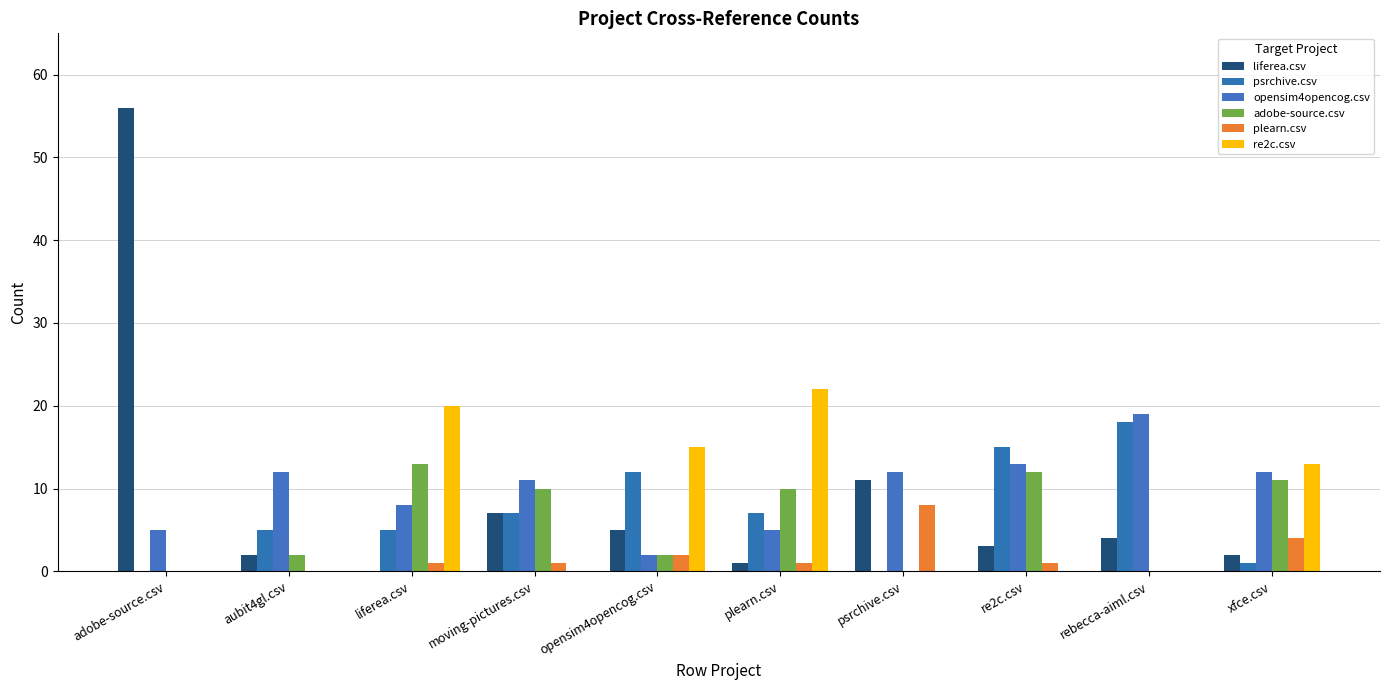

What is the difference between the plearn.csv values at rebecca-aiml.csv and xfce.csv?

4